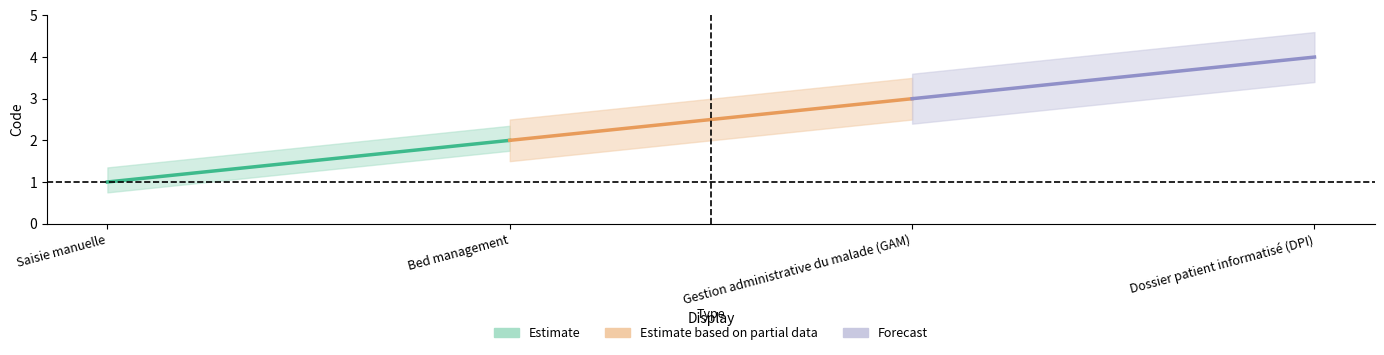

What is the difference between the maximum and minimum values in the Forecast series?

1